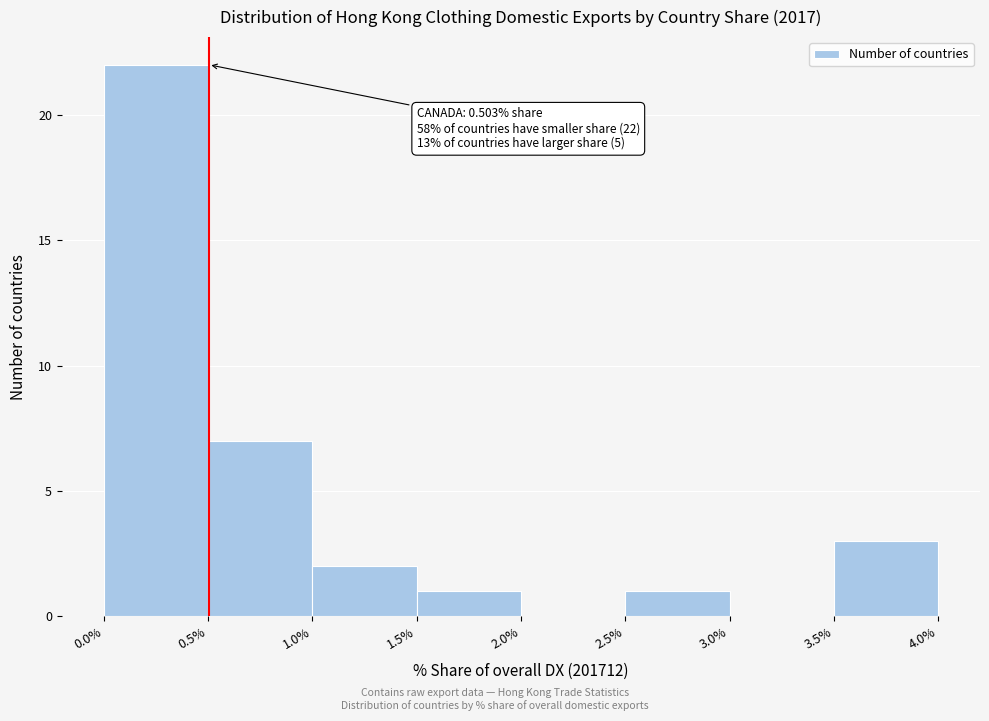

Over which range of the x-axis is the bar tallest?

0.0% to 0.5%